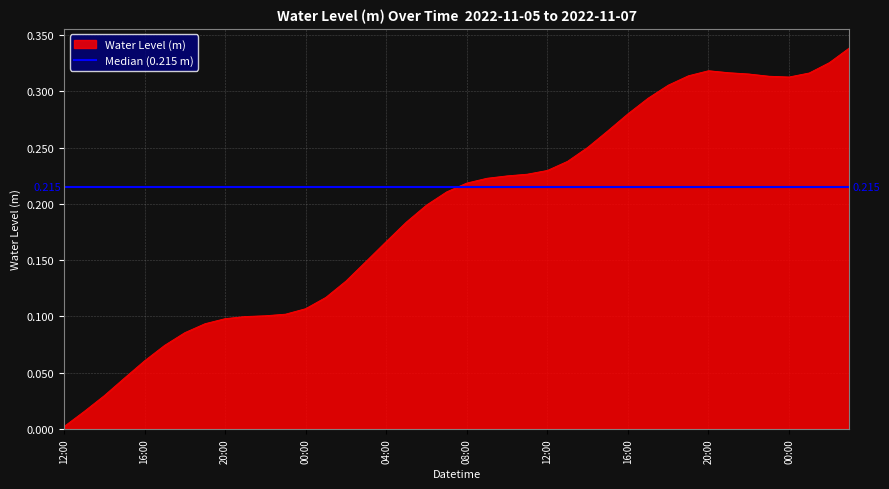

List the labels in order of value, largest first.

2022-11-07 03:00, 2022-11-07 02:00, 2022-11-06 20:00, 2022-11-06 21:00, 2022-11-07 01:00, 2022-11-06 22:00, 2022-11-06 19:00, 2022-11-06 23:00, 2022-11-07 00:00, 2022-11-06 18:00, 2022-11-06 17:00, 2022-11-06 16:00, 2022-11-06 15:00, 2022-11-06 14:00, 2022-11-06 13:00, 2022-11-06 12:00, 2022-11-06 11:00, 2022-11-06 10:00, 2022-11-06 09:00, 2022-11-06 08:00, 2022-11-06 07:00, 2022-11-06 06:00, 2022-11-06 05:00, 2022-11-06 04:00, 2022-11-06 03:00, 2022-11-06 02:00, 2022-11-06 01:00, 2022-11-06 00:00, 2022-11-05 23:00, 2022-11-05 22:00, 2022-11-05 21:00, 2022-11-05 20:00, 2022-11-05 19:00, 2022-11-05 18:00, 2022-11-05 17:00, 2022-11-05 16:00, 2022-11-05 15:00, 2022-11-05 14:00, 2022-11-05 13:00, 2022-11-05 12:00